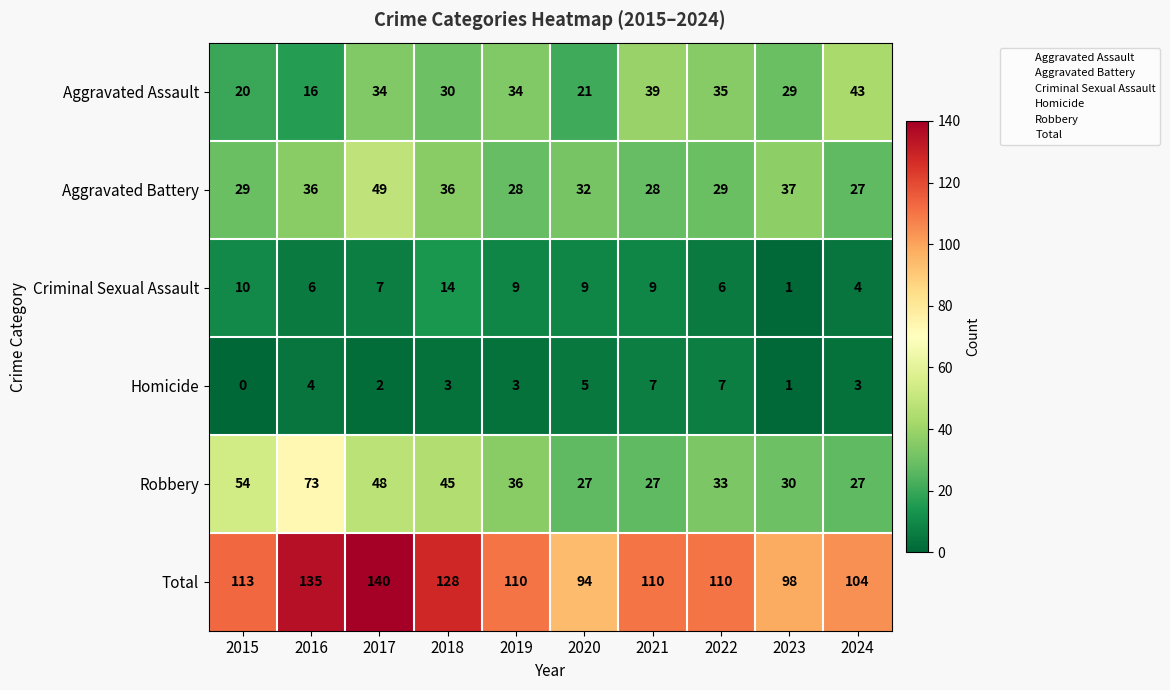

At how many categories does at least one series exceed 102?

8